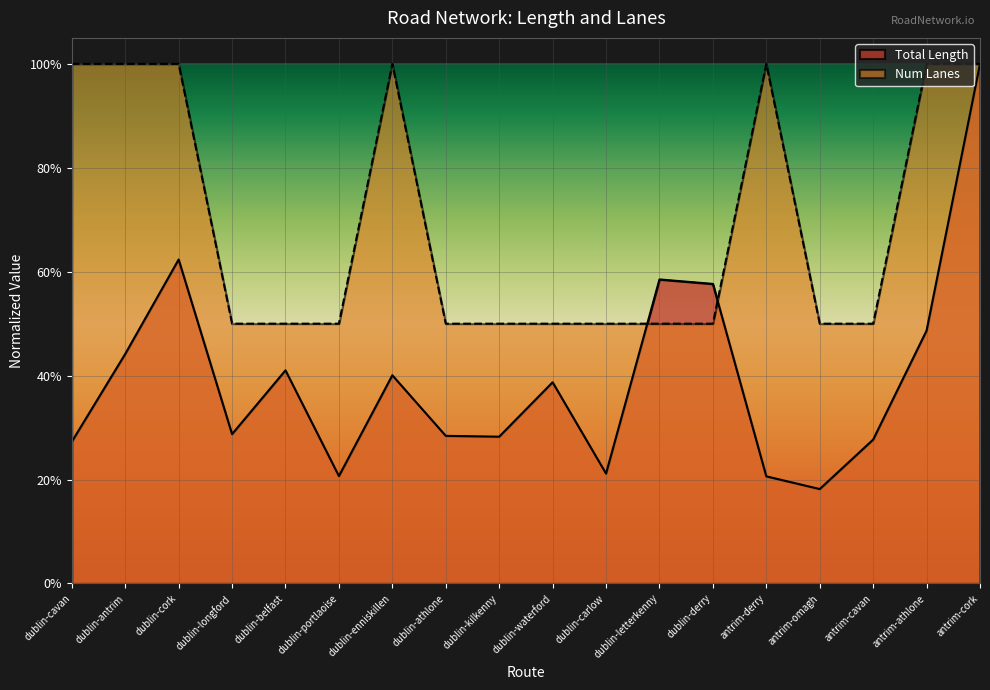

Which series changed the most between dublin-cavan and antrim-derry?

Total Length